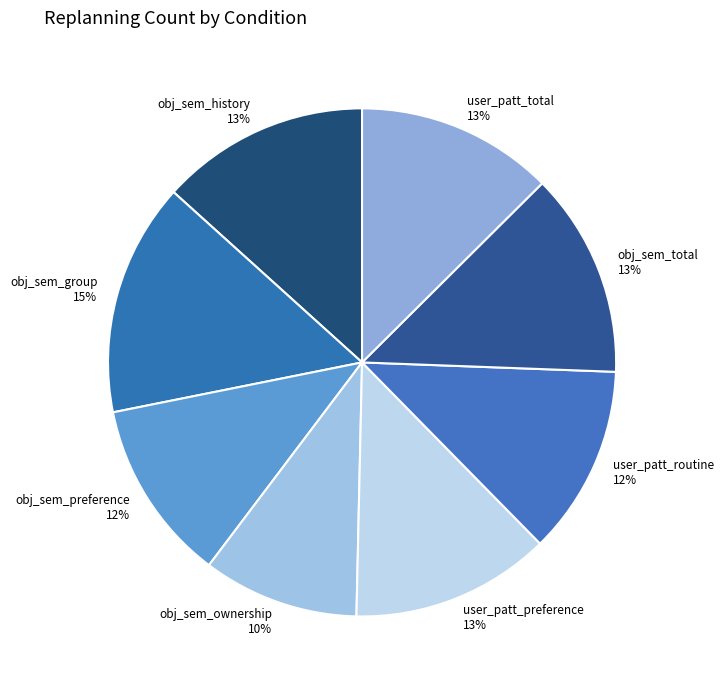

True or false: user_patt_total 13% accounts for 13% of the total.

True